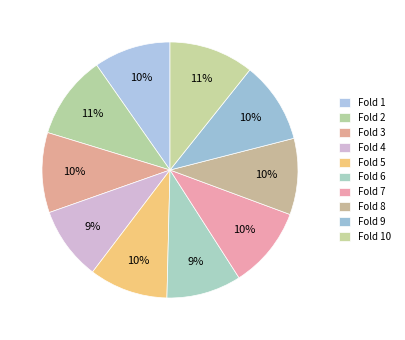

How much of the chart is everything except Fold 3?

89.9%